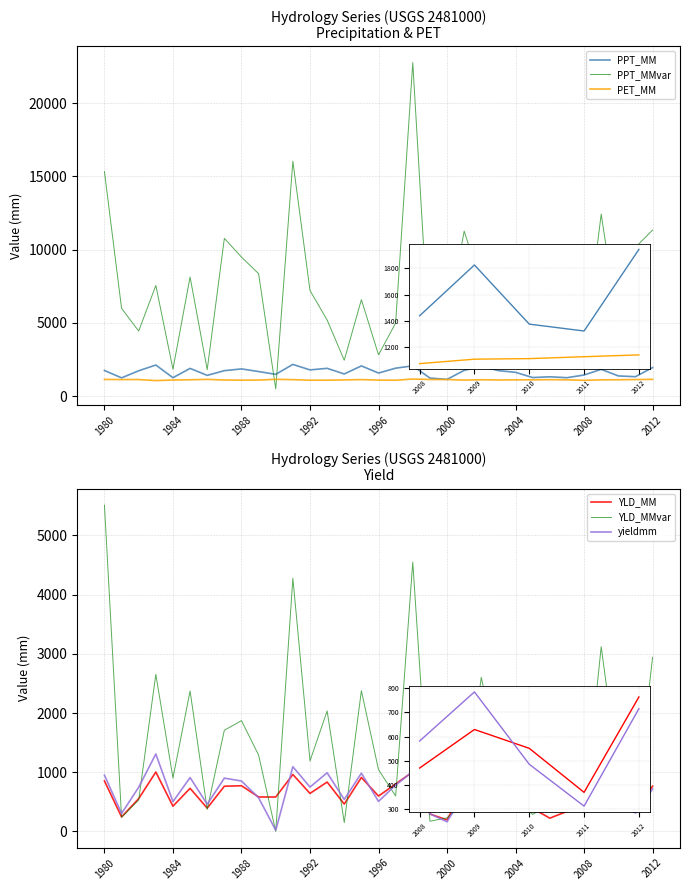

Reading left to right, list all the values displayed in this chart.

PPT_MM: 1746.0	1243.8	1728.8	2119.8	1255.7	1889.2	1413.5	1735.6	1855.0	1674.5	1484.1	2162.0	1786.6	1894.6	1510.7	2060.1	1572.7	1904.7	2064.4	1232.0	1138.0	1755.8	2021.6	1739.8	1621.5	1265.3	1316.8	1255.1	1439.1	1825.7	1375.7	1323.3	1944.1
PPT_MMvar: 15321.5	5985.9	4439.4	7552.4	1834.2	8129.8	1803.6	10765.1	9489.3	8355.1	488.9	16030.8	7205.9	5191.3	2448.3	6582.8	2814.6	4987.8	22762.5	2888.7	4818.2	11261.0	7624.6	9814.3	5845.9	4247.9	3111.7	2482.0	3038.4	12418.8	4721.1	10154.1	11332.8
PET_MM: 1137.5	1127.5	1127.8	1058.1	1096.5	1113.9	1140.6	1095.9	1087.9	1094.7	1144.9	1122.3	1084.5	1084.7	1104.1	1124.5	1090.8	1083.5	1163.3	1131.7	1130.3	1090.7	1114.4	1100.7	1107.0	1110.0	1121.0	1110.6	1075.0	1108.9	1113.2	1127.7	1141.5
YLD_MM: 853.3	245.1	554.1	1003.1	426.8	727.9	393.6	763.5	772.0	582.1	581.7	961.3	642.2	834.2	462.2	911.2	597.5	801.8	1006.9	294.8	195.3	737.6	818.3	752.1	564.4	389.2	224.0	338.4	469.3	629.3	551.2	368.4	764.1
YLD_MMvar: 5510.3	238.8	531.6	2652.6	902.3	2371.6	373.4	1709.3	1871.1	1289.3	0.5	4274.2	1190.4	2034.9	149.2	2375.8	1043.0	598.5	4547.1	172.7	228.8	486.1	2602.8	1253.7	533.4	287.3	458.8	355.1	331.5	3118.9	962.9	415.4	2940.2
yieldmm: 949.9	303.0	746.5	1308.2	503.1	909.7	459.6	900.5	851.6	569.1	20.7	1093.2	749.6	990.6	540.3	983.7	507.1	783.8	1011.1	298.0	162.9	636.8	856.5	838.6	755.3	878.8	569.0	349.2	581.5	785.2	485.0	311.2	715.5